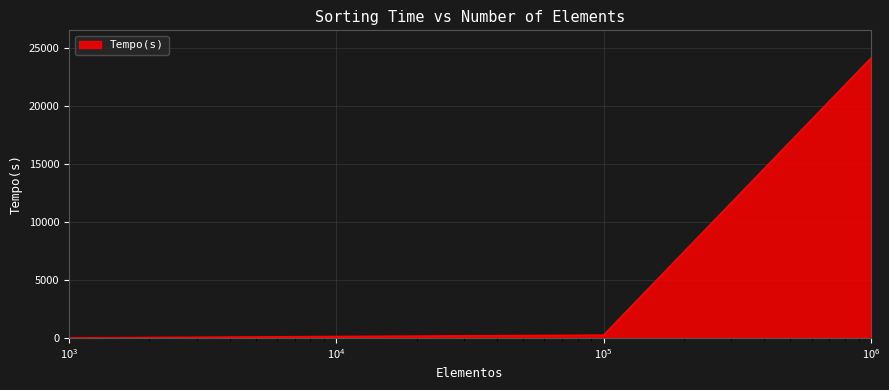

What is the maximum value shown in the chart?

24080.0